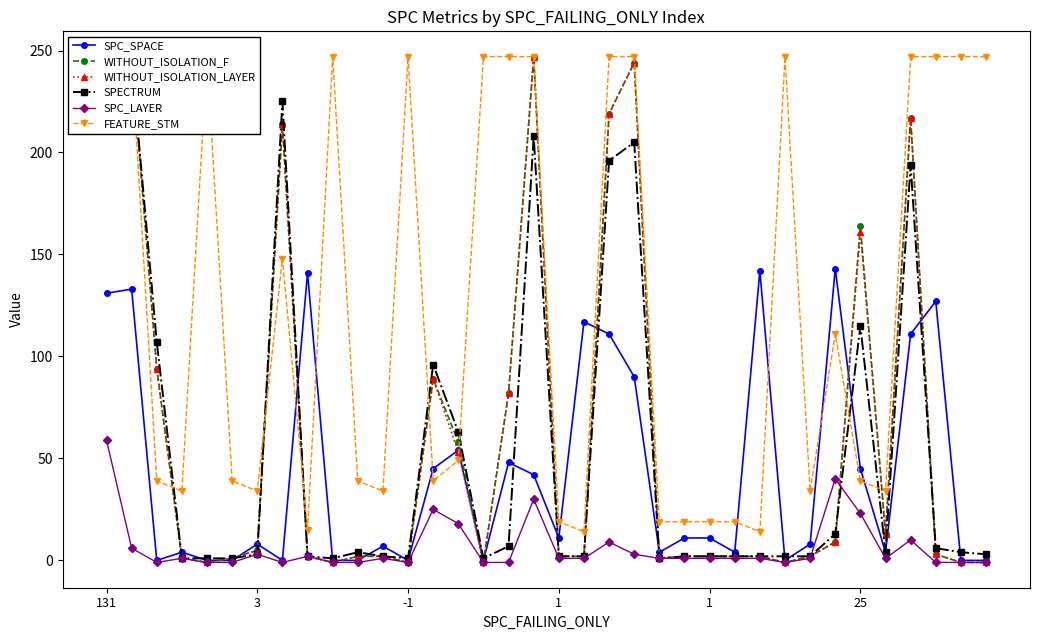

Which category has the lowest value in the SPC_SPACE series?

-1